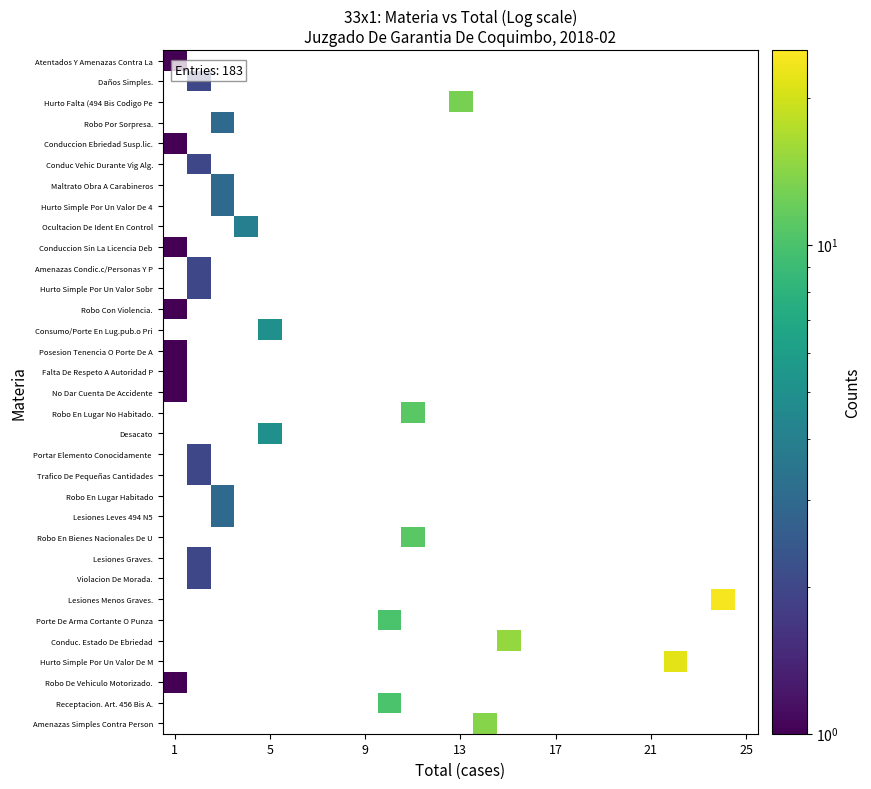

How many distinct data groups are displayed?

33